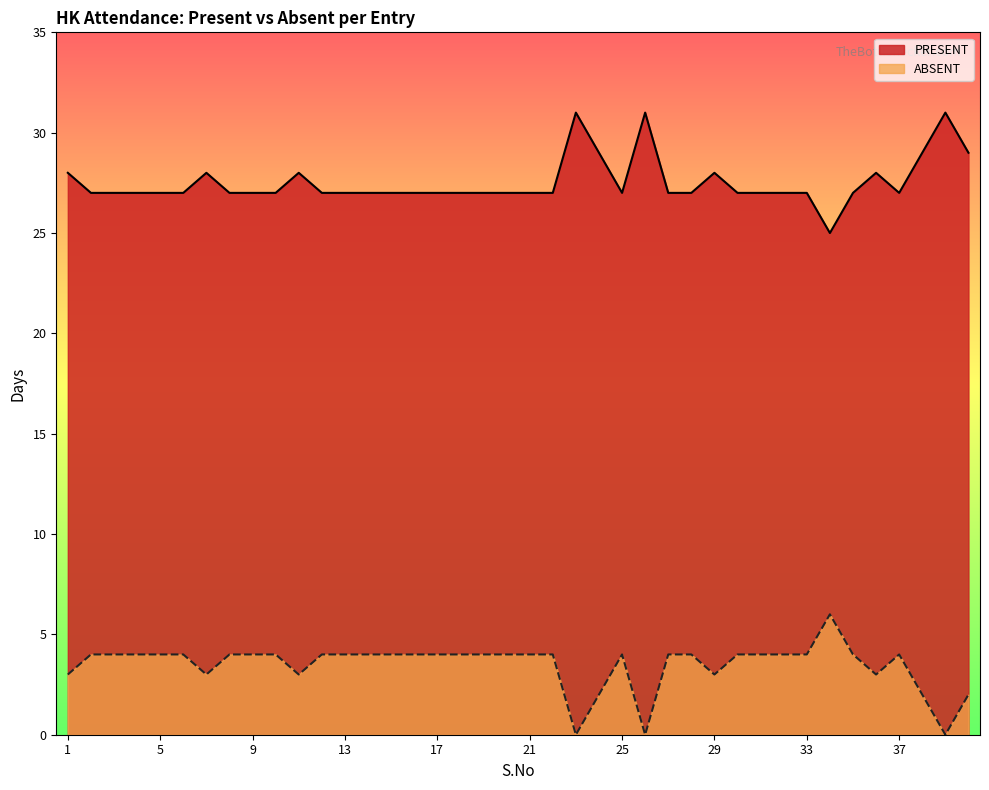

At how many categories does at least one series exceed 0?

40